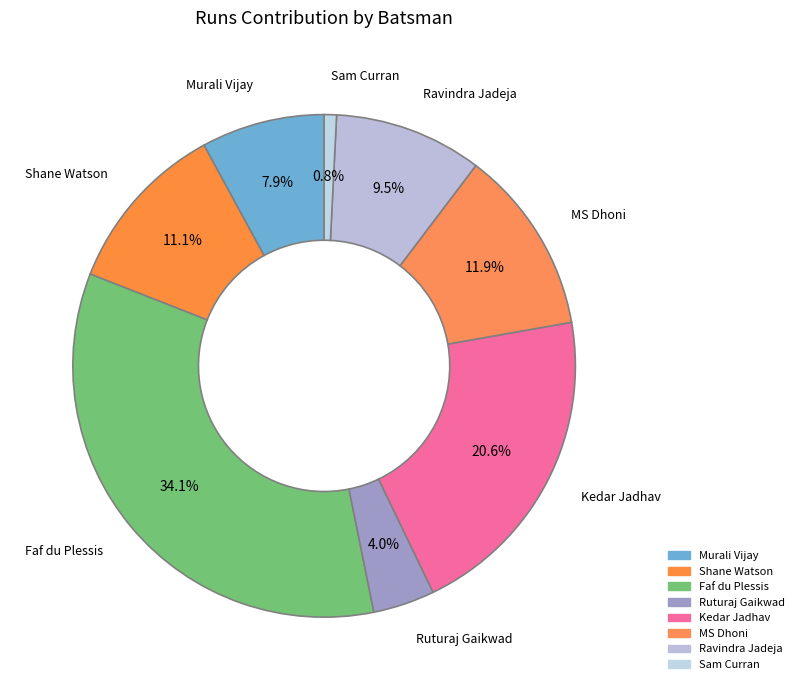

To the nearest percent, what portion does Ruturaj Gaikwad represent?

4%